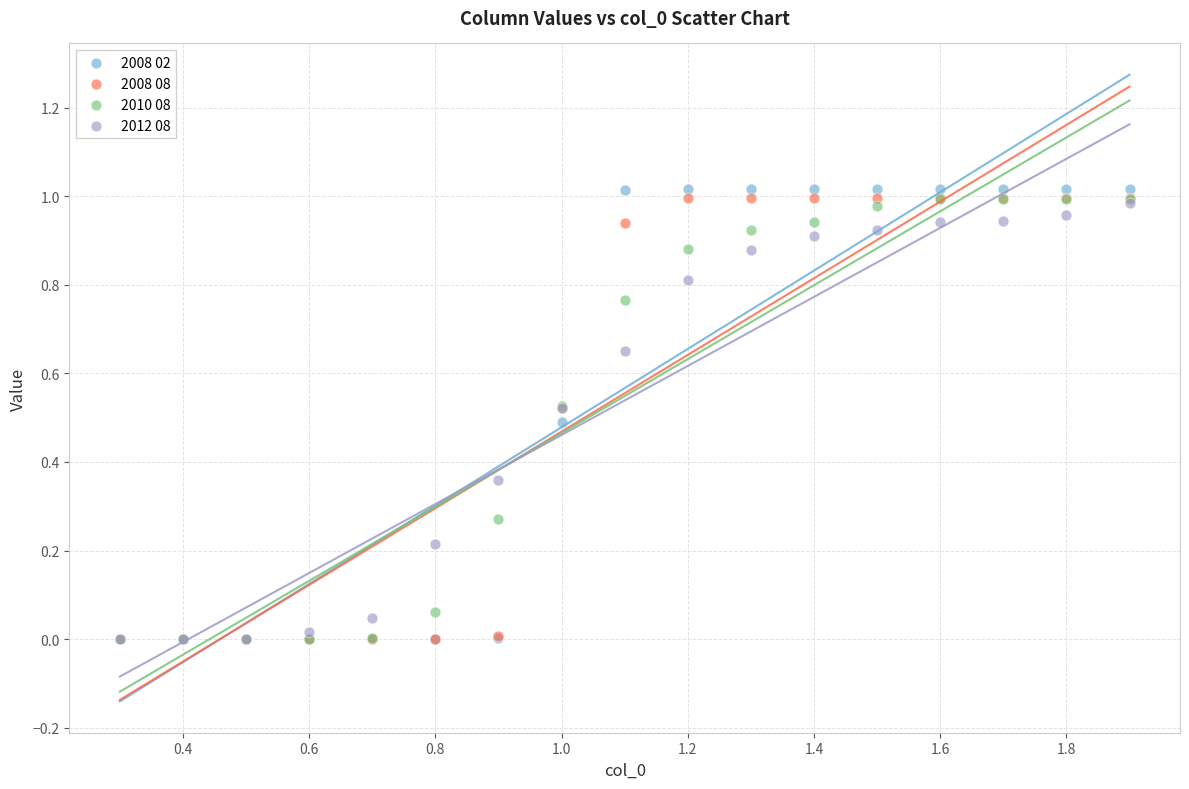

What are all the series names shown in the legend?

2008 02, 2008 08, 2010 08, 2012 08